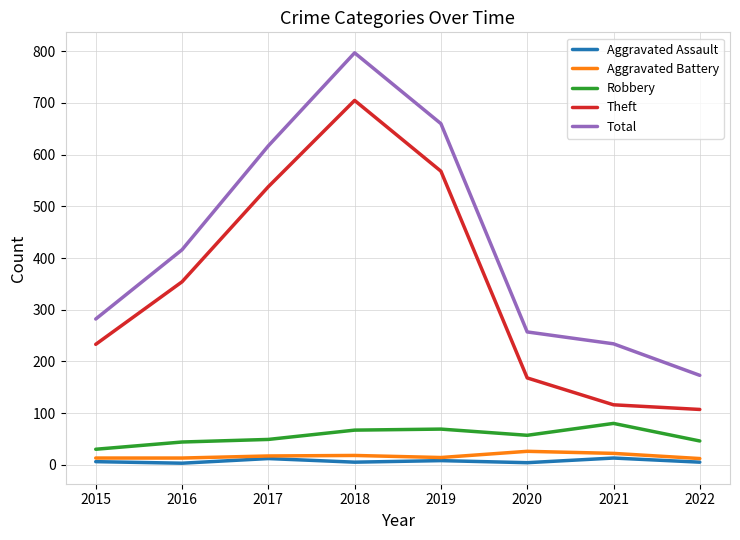

How many lines are shown in the chart?

5